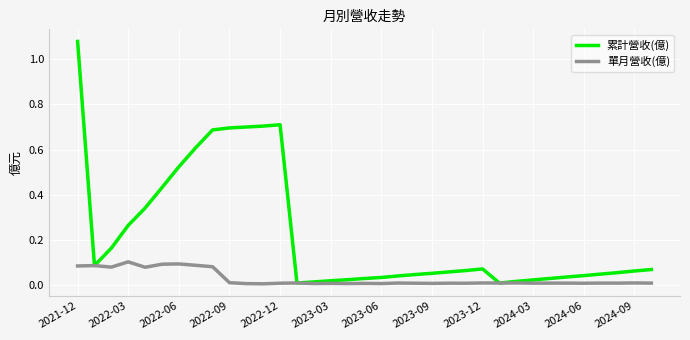

Rank the series by their maximum value, from highest to lowest.

累計營收(億), 單月營收(億)